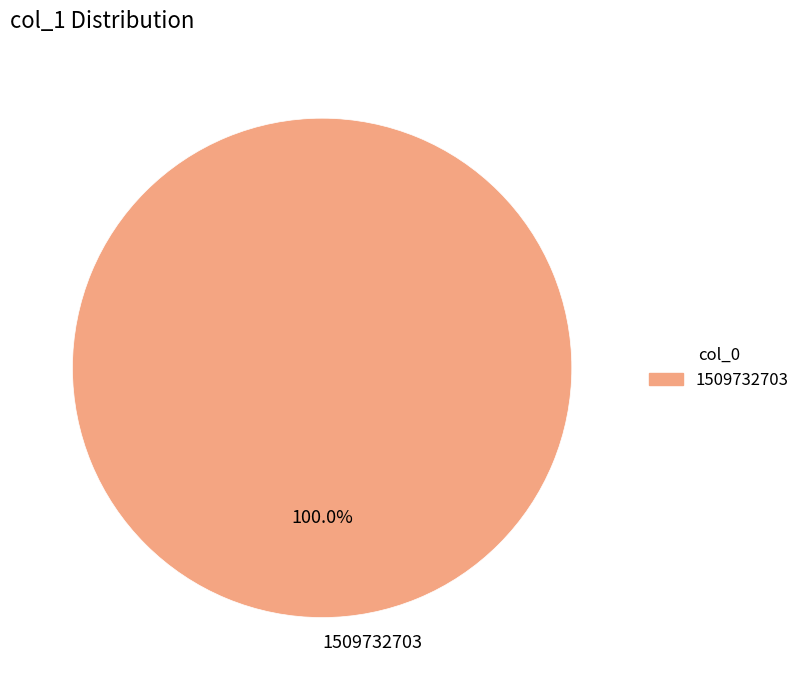

Which slice represents more than half of the pie?

1509732703